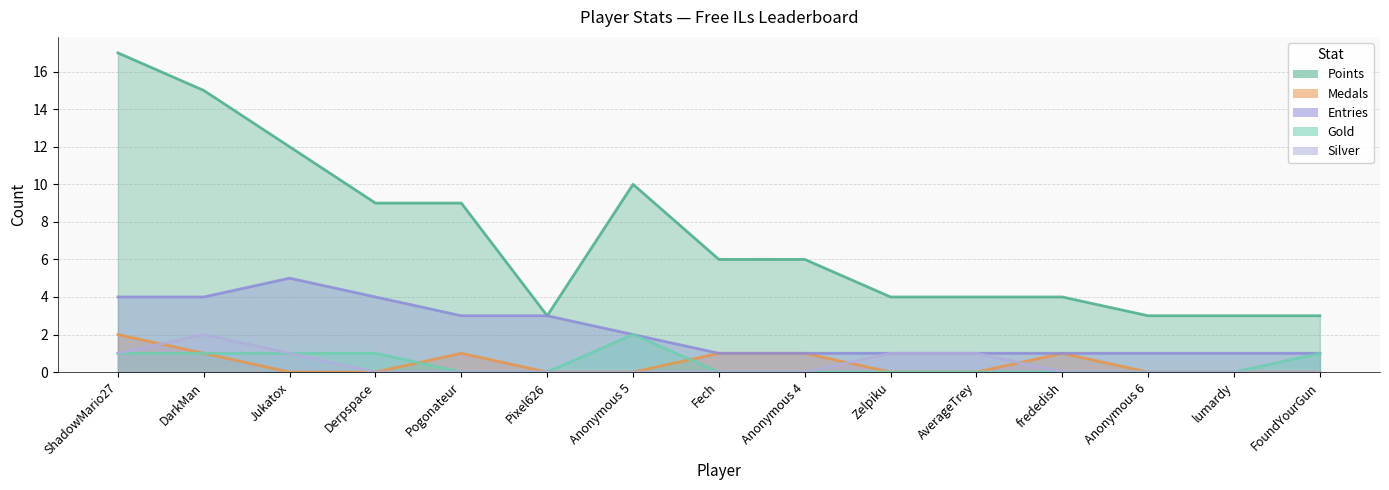

At Pogonateur, list the series in order from largest to smallest.

Points, Entries, Medals, Gold, Silver